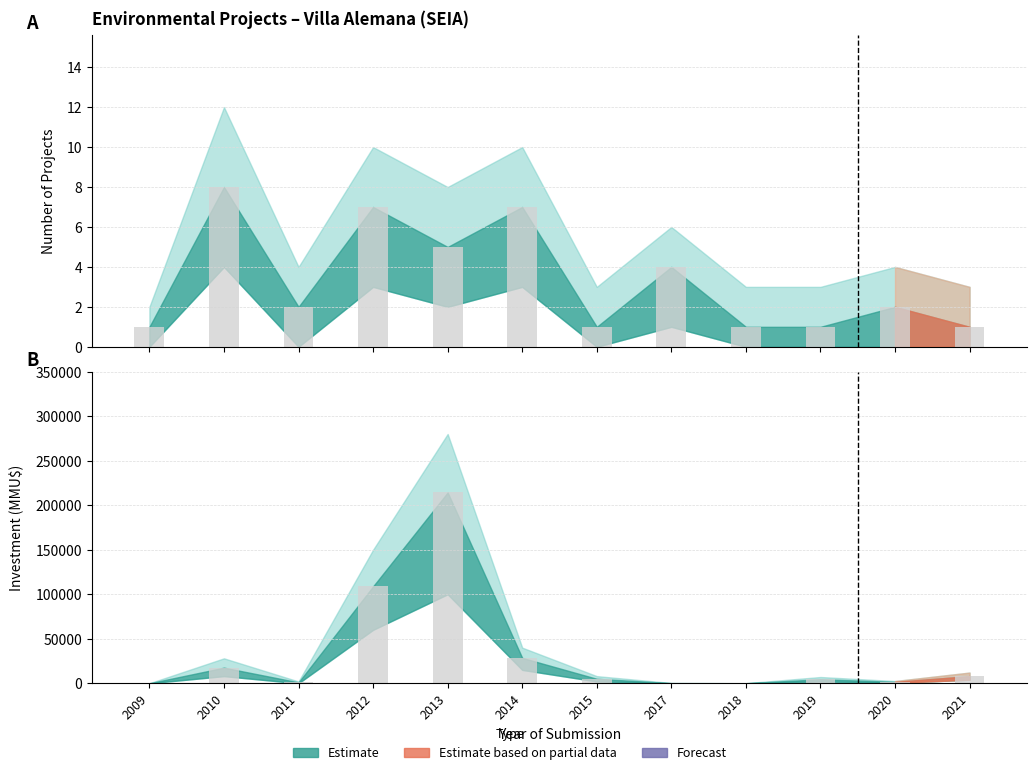

List the series in order of their peak value, lowest first.

Count, Inversion_sum